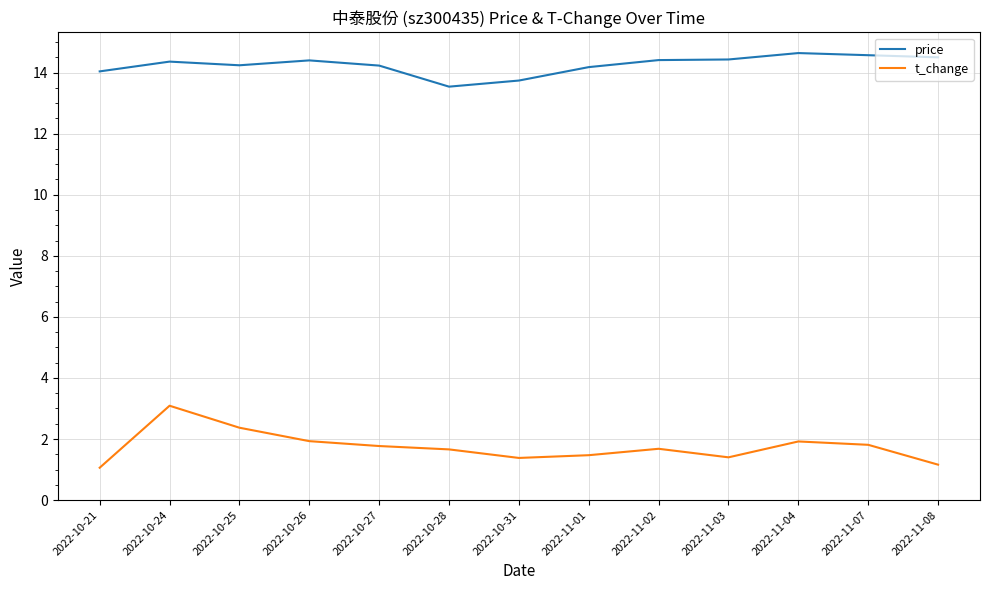

What are all the series names shown in the legend?

price, t_change